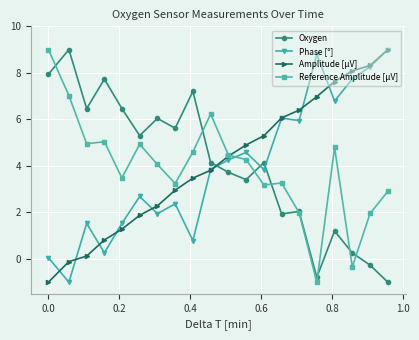

How many lines are shown in the chart?

4